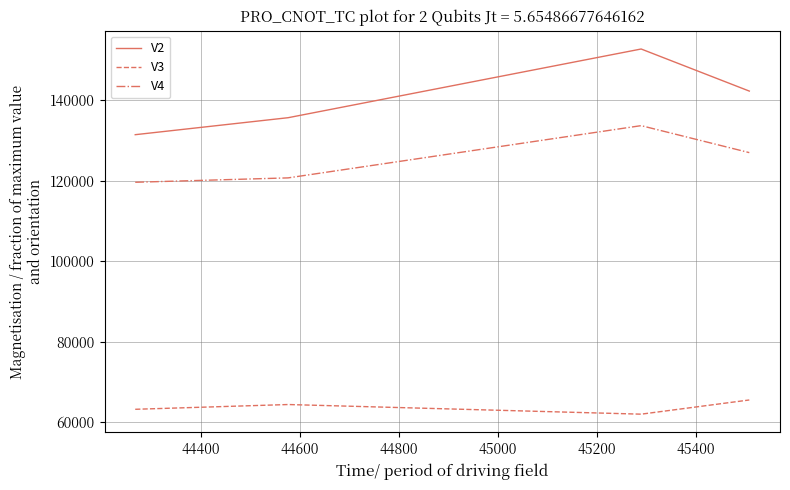

Which series has the widest spread of values?

V2